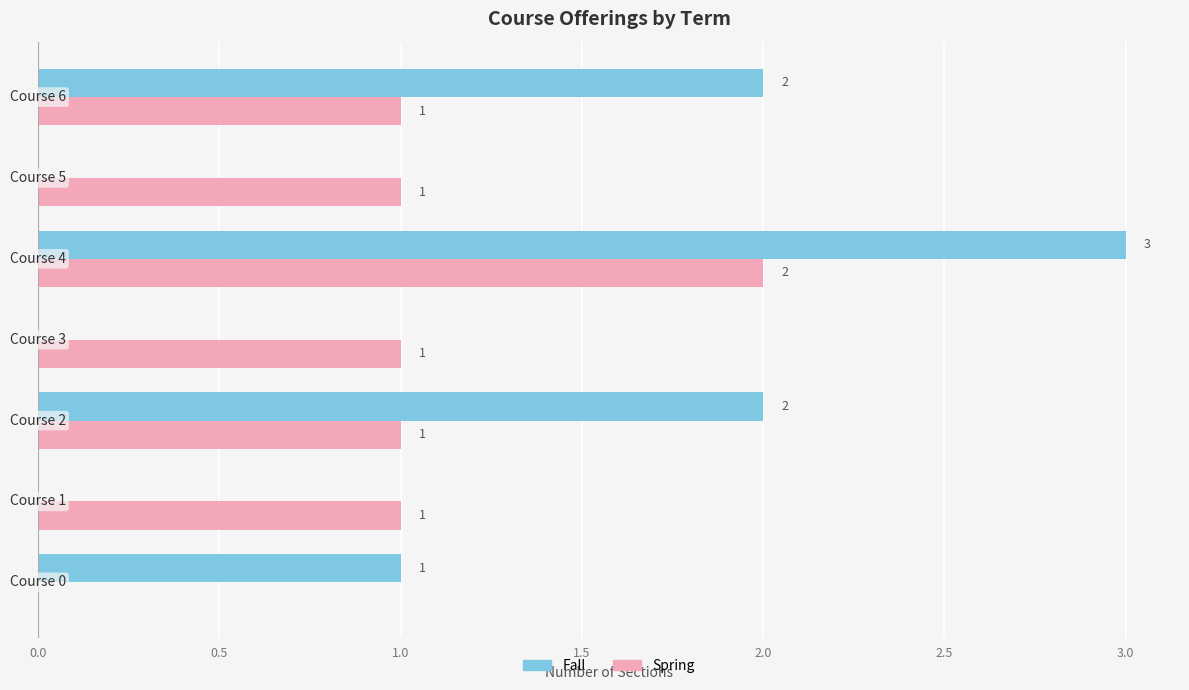

What is the maximum value shown in the chart?

3